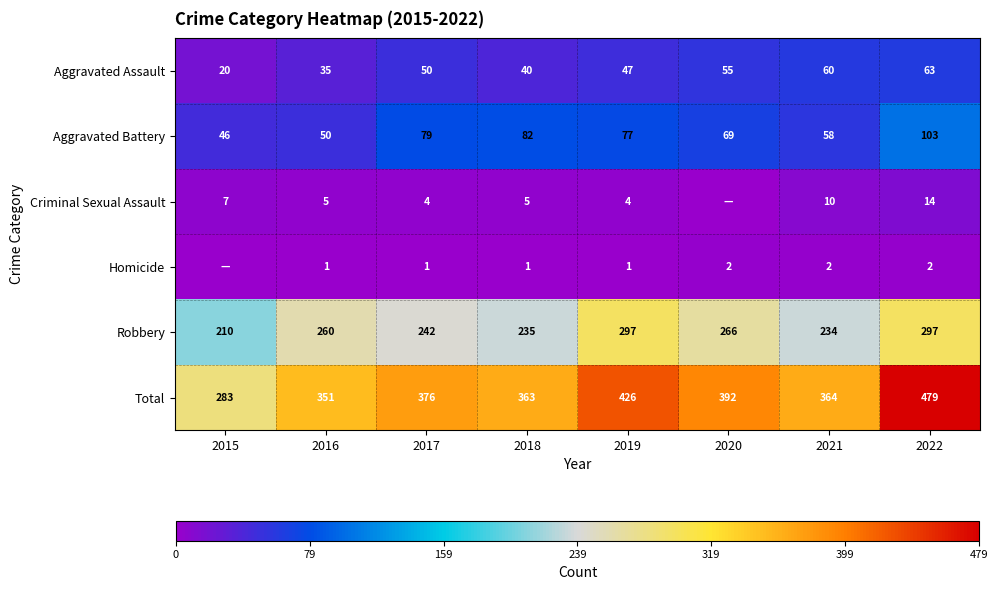

Which category has the highest value in the Aggravated Battery series?

2022